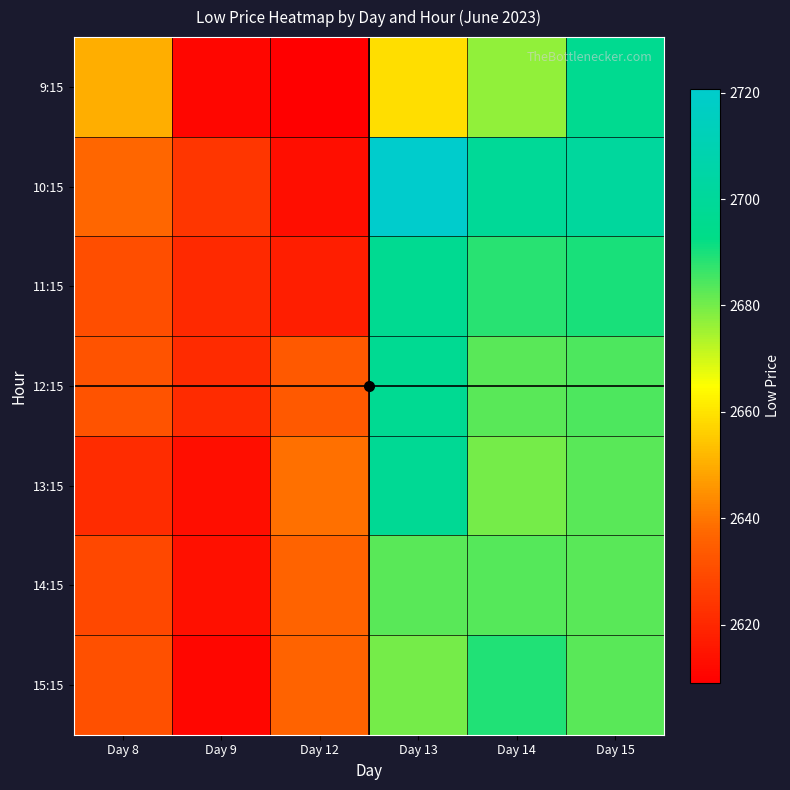

Which series changed the most between Day 9 and Day 15?

9:15